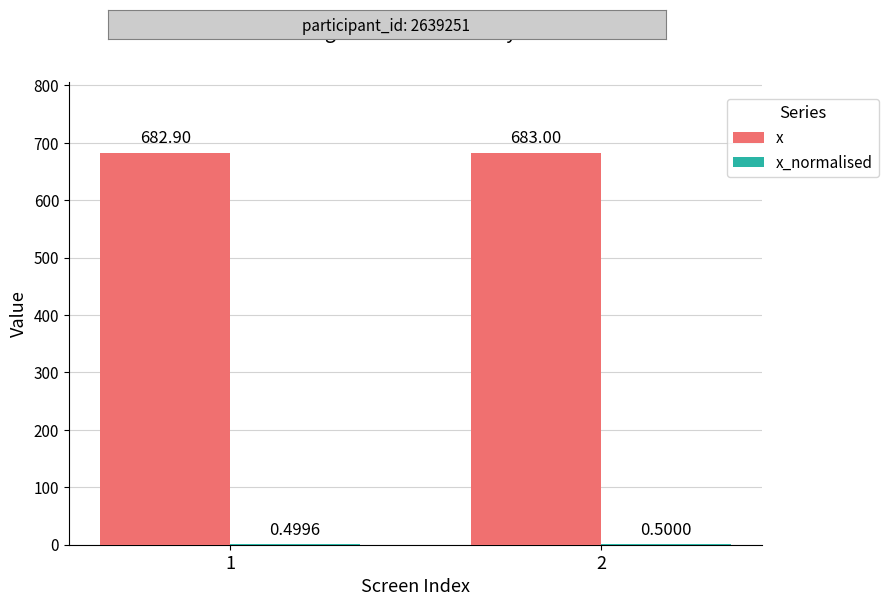

What is the sum of the x values at 2 and 1?

1365.9